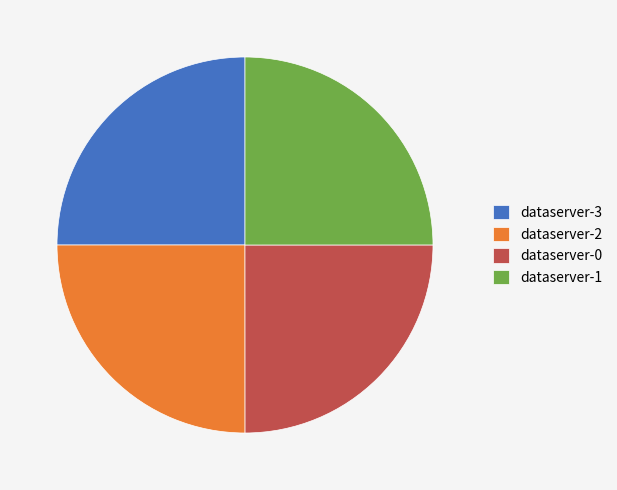

True or false: dataserver-1 accounts for 25% of the total.

True